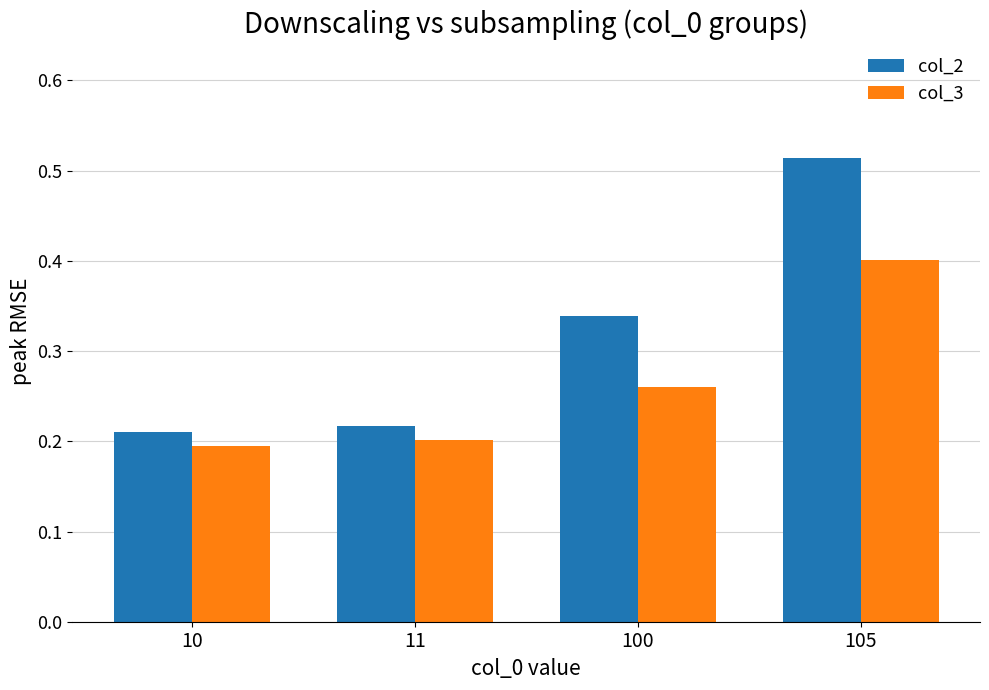

Which series has the largest range (max minus min)?

col_2